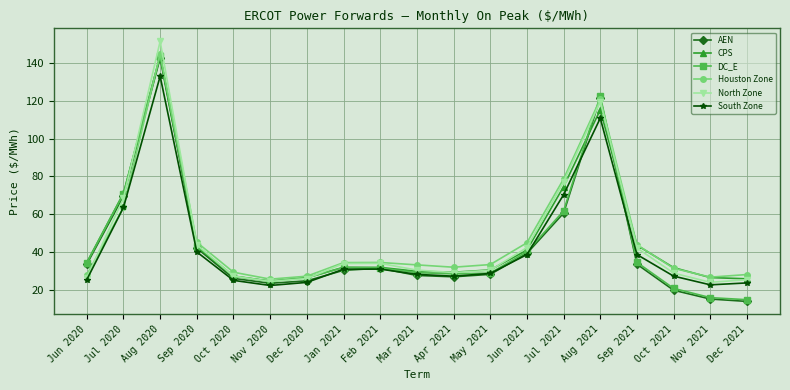

At which label does North Zone reach its peak?

Aug 2020